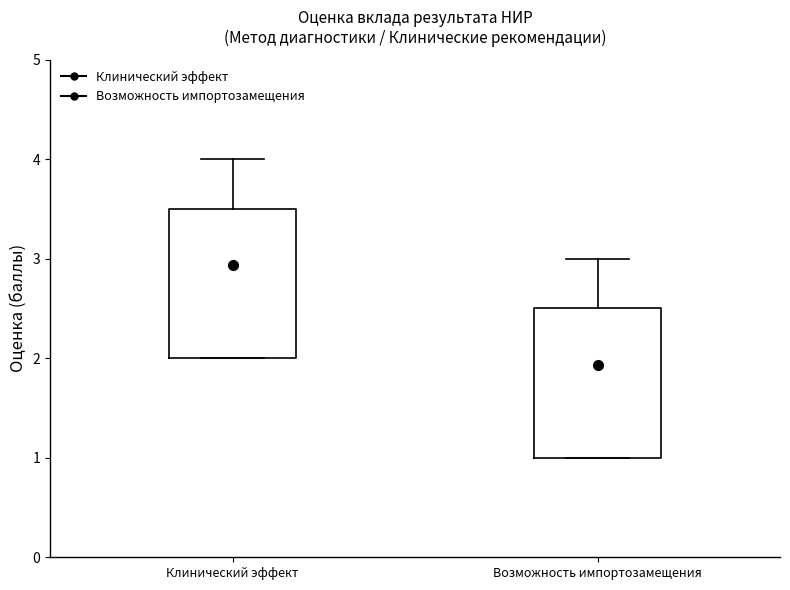

Reading left to right, transcribe this box plot: for each box, give where its median line is, the range the box spans, and where its two whiskers end, as read against the y-axis. The values are not printed on the chart, so give them approximately, as read against the axis.

Клинический эффект: median 3.0, box 2.0 to 3.5, whiskers 2.0 to 4.0
Возможность импортозамещения: median 2.0, box 1.0 to 2.5, whiskers 1.0 to 3.0